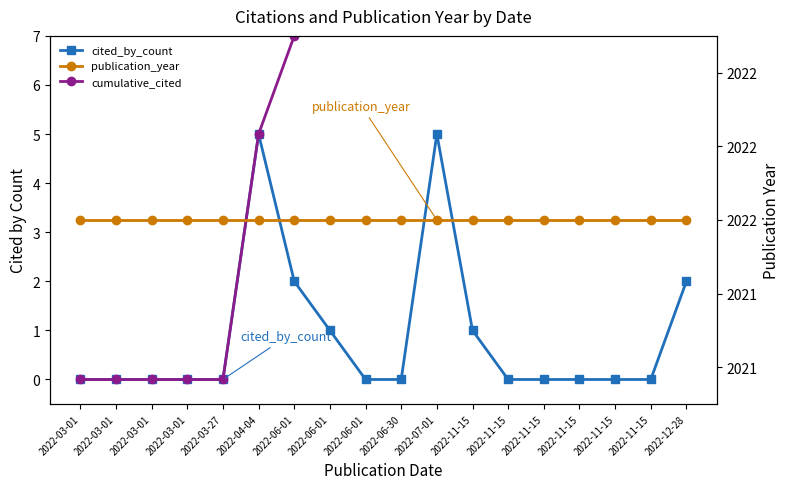

Which series has the widest spread of values?

cumulative_cited